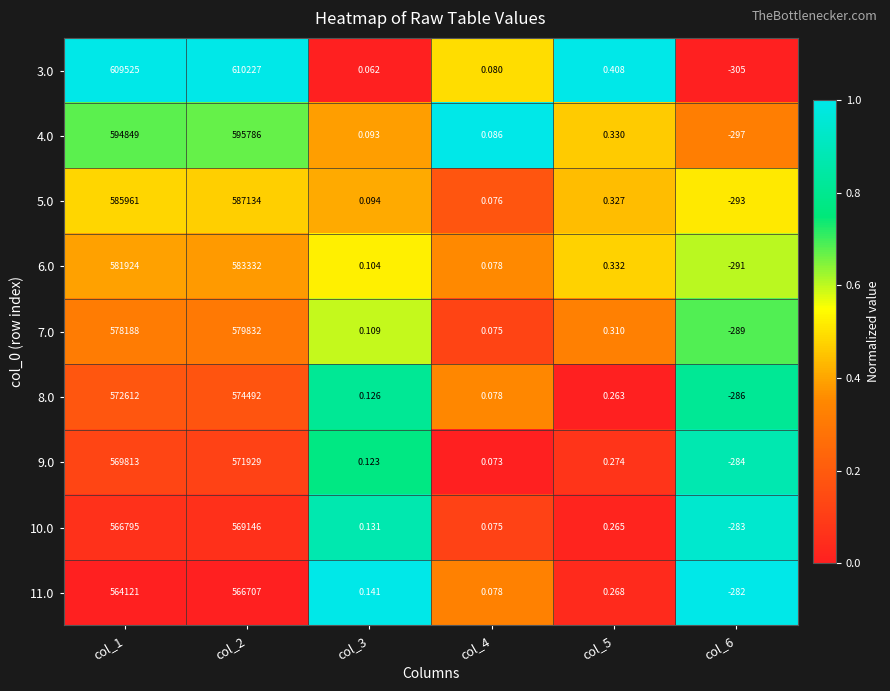

What is the difference between the highest and lowest values at col_1?

45404.0